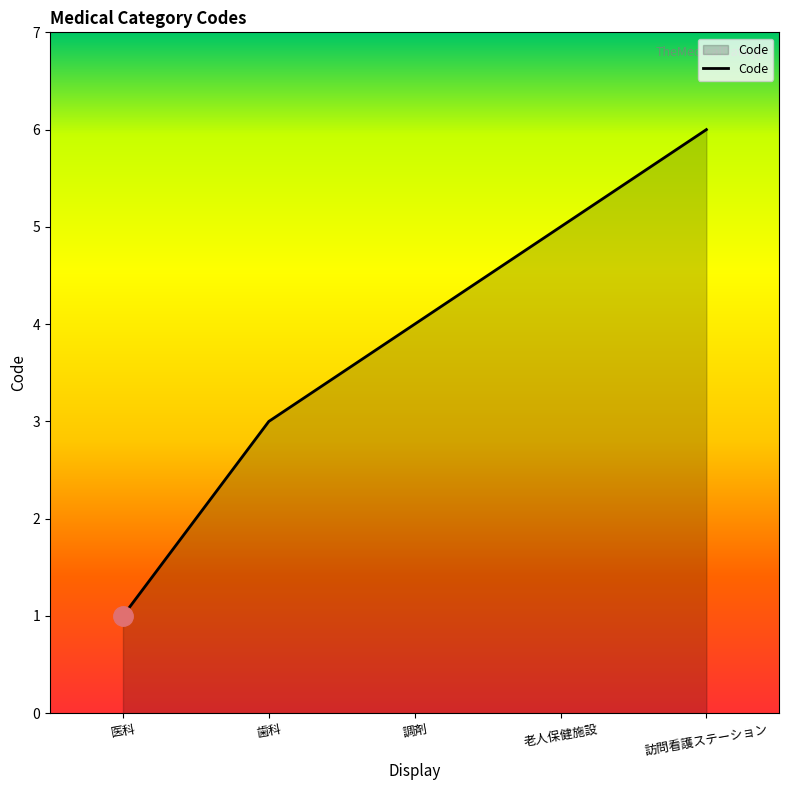

What is the difference between the maximum and minimum values?

5